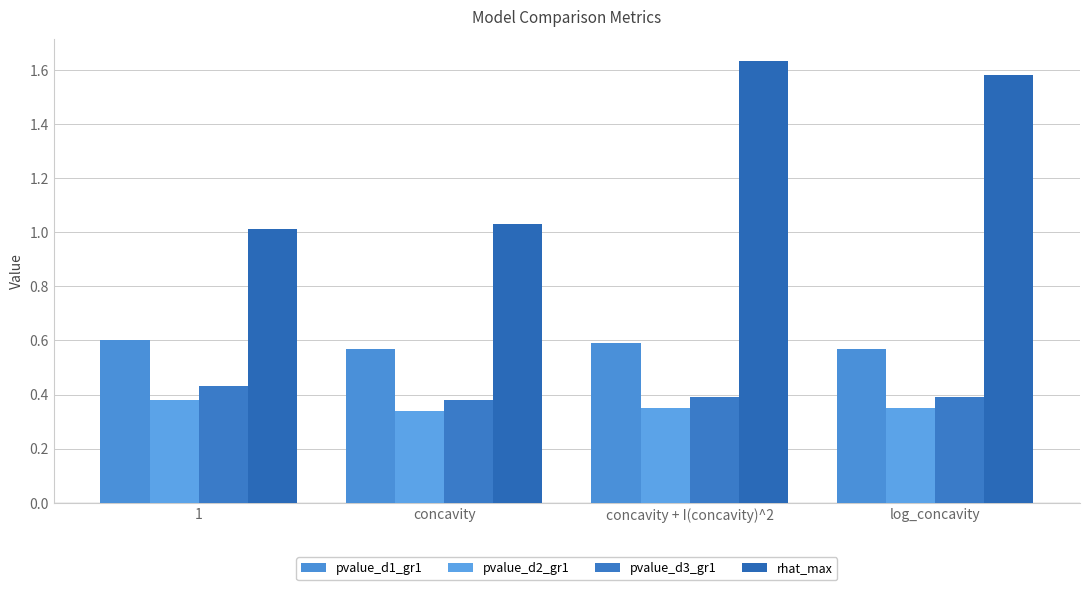

At which label does pvalue_d3_gr1 reach its peak?

1